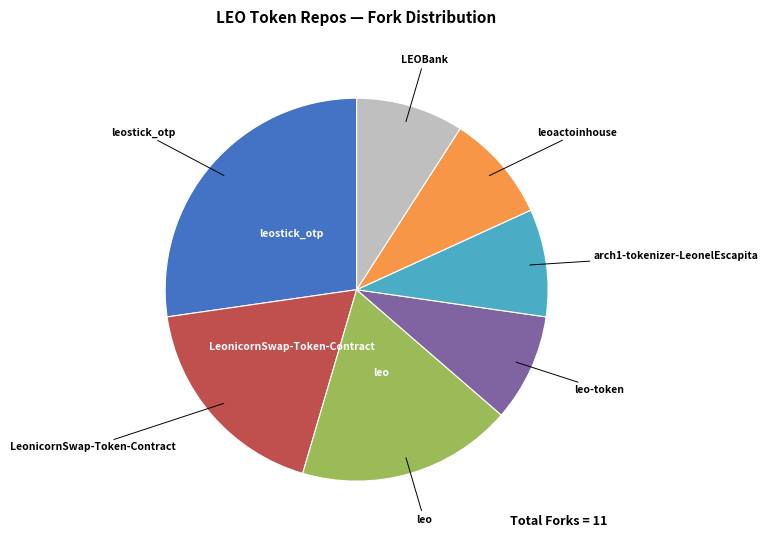

Is there a majority slice in this chart?

No